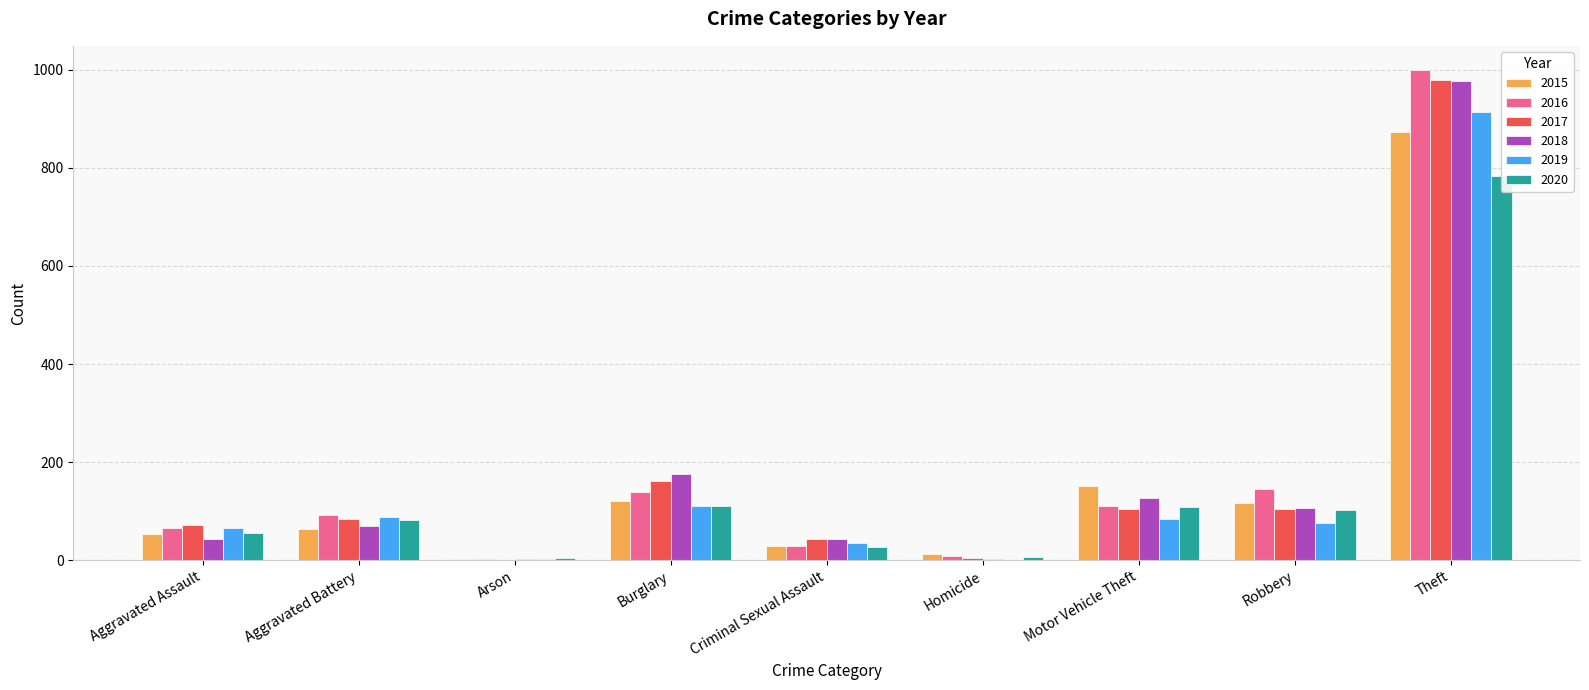

Which category has the lowest value in the 2018 series?

Homicide